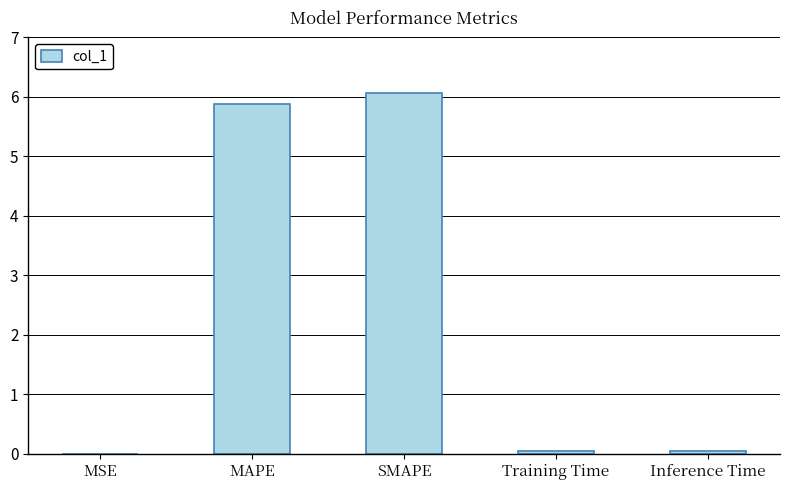

What is the sum of all values?

12.0